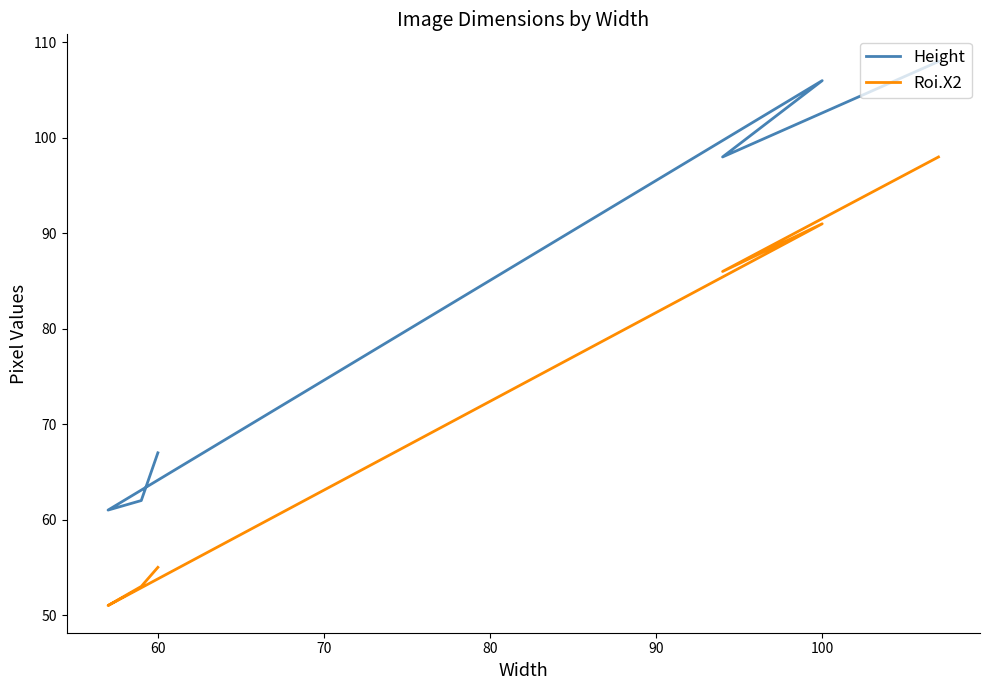

True or false: Roi.X2 and Height intersect in this chart.

False